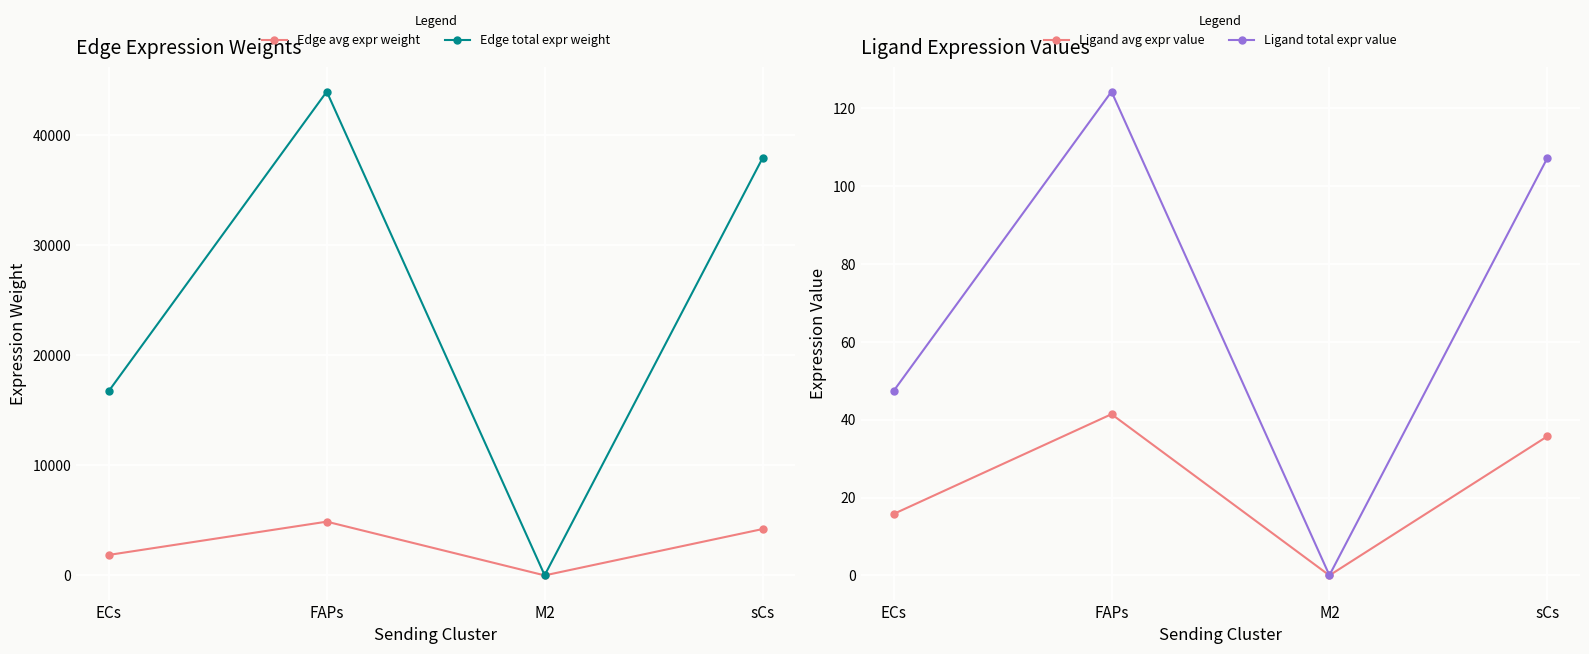

Where does the Edge total expr weight series first go above 37935?

FAPs